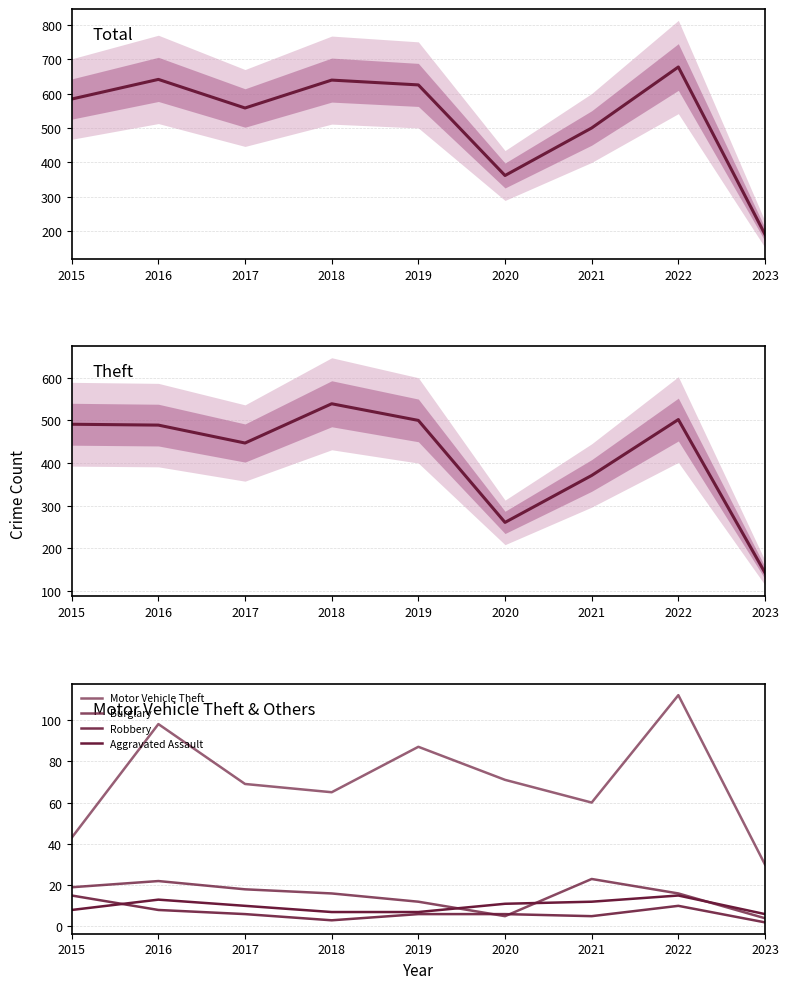

At which label does Total reach its peak?

2022